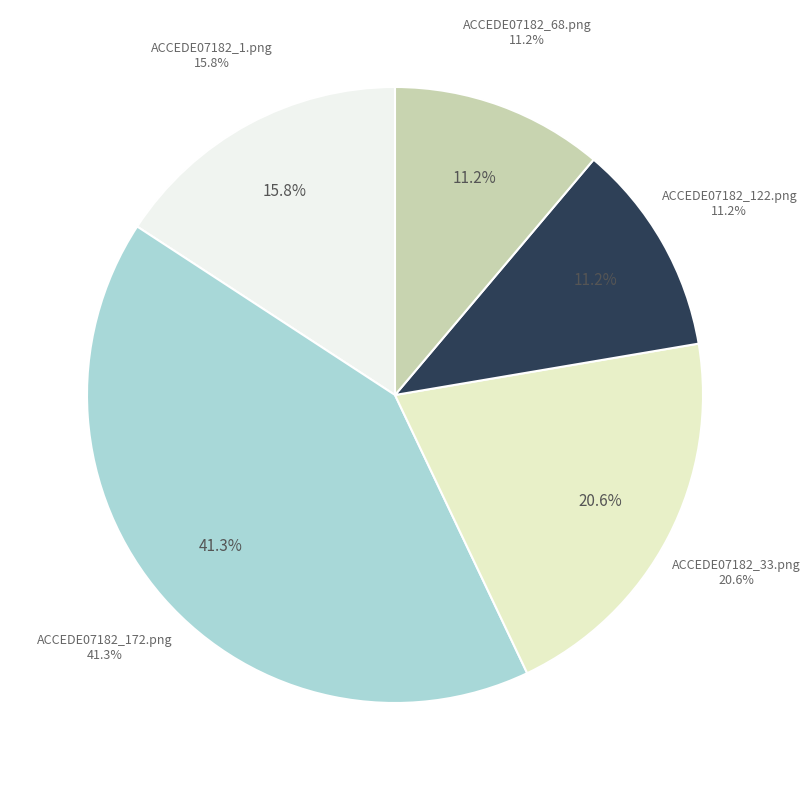

Which slice is the largest?

ACCEDE07182_172.png